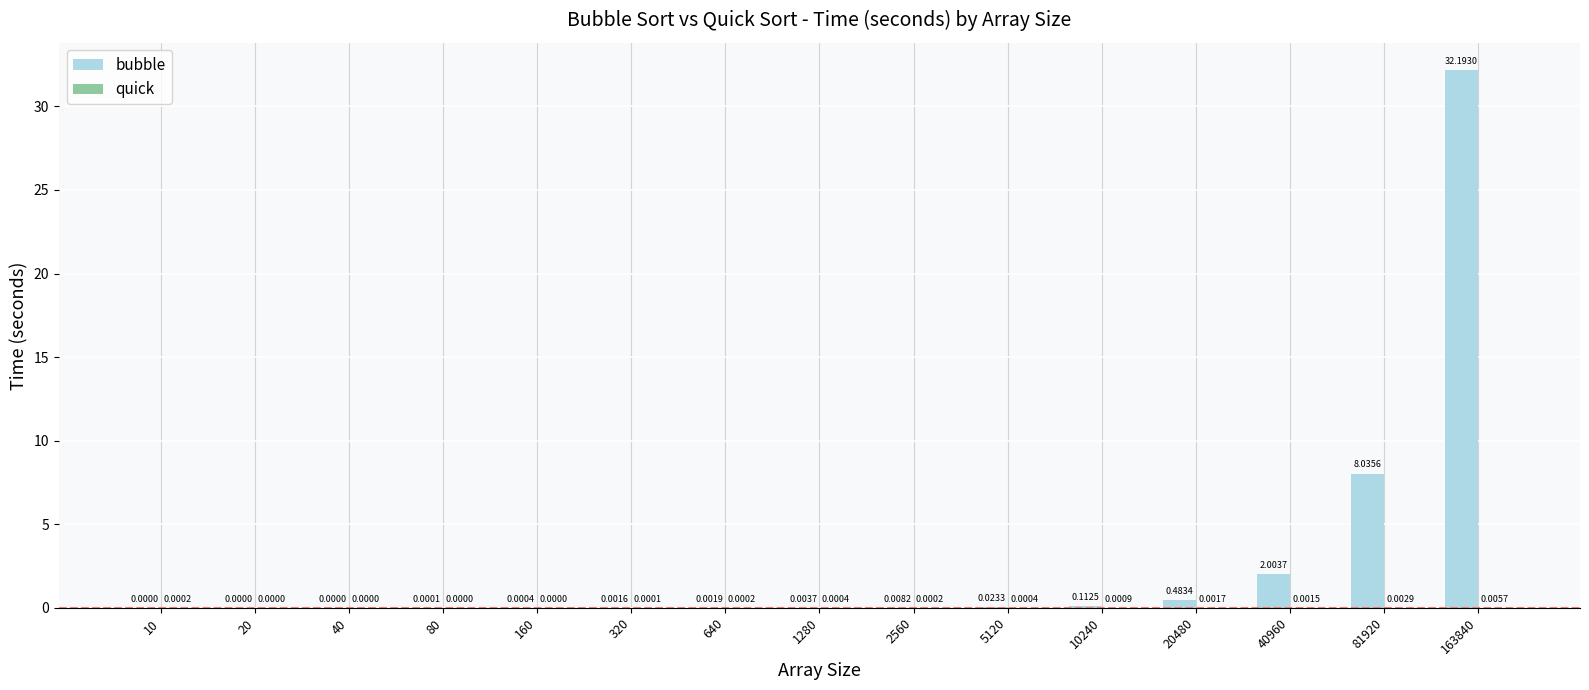

At which category is the sum across all series the highest?

163840